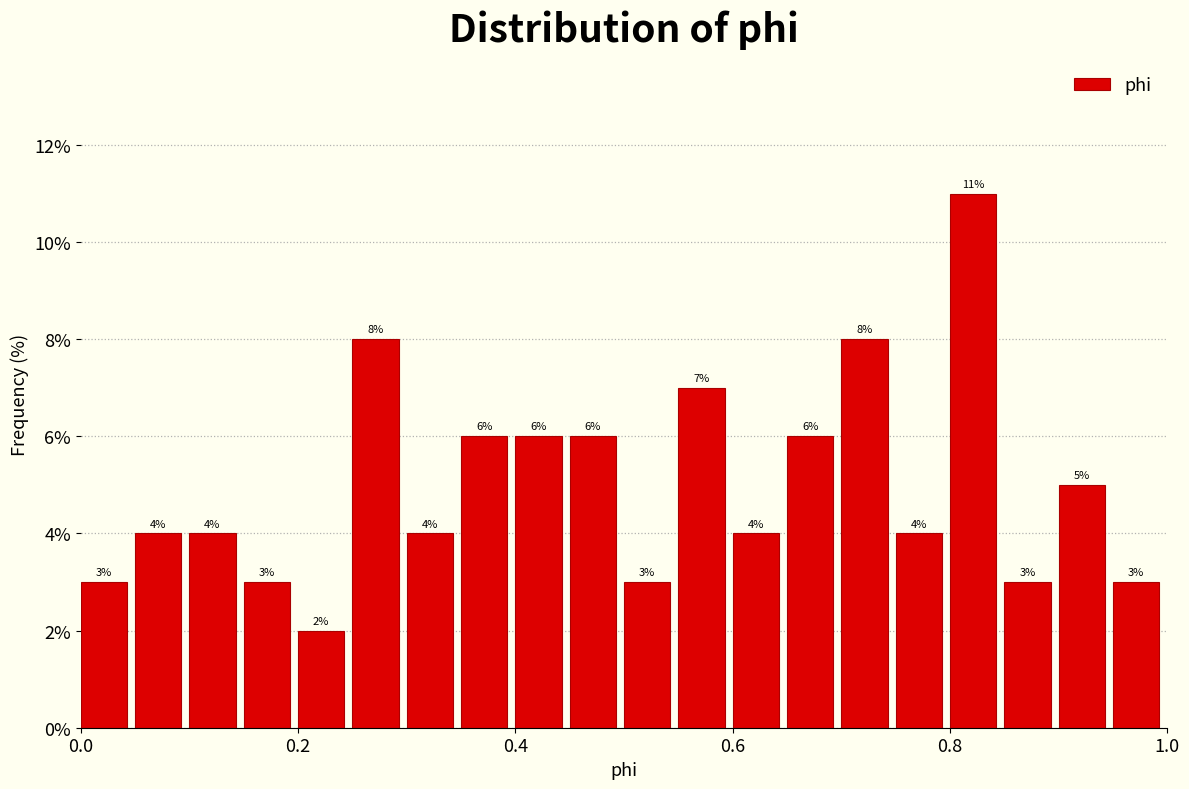

Around what value on the x-axis is the tallest bar? Give the approximate position of its centre, as read against the axis.

0.82